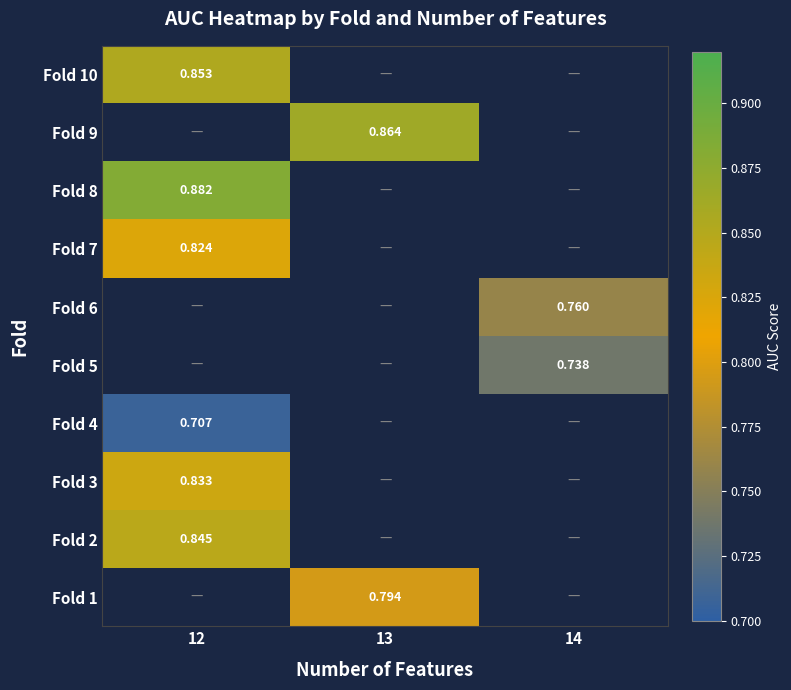

The value of Fold 2 at 12 is 0.8. True or false?

True